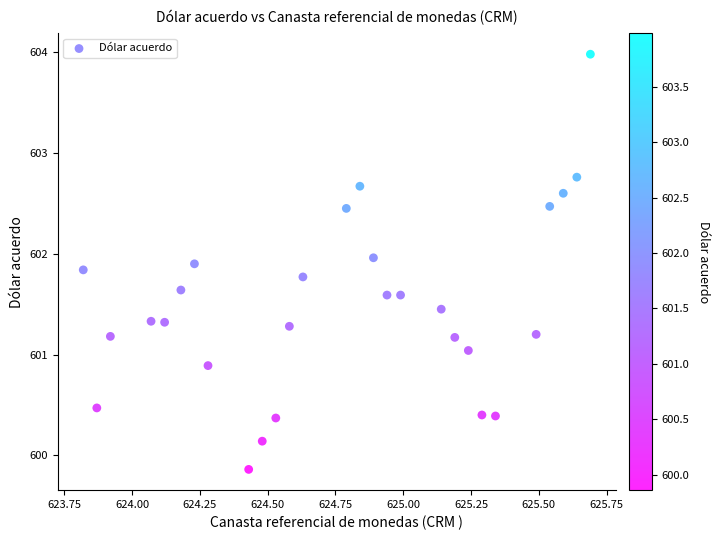

What is the range of Y values (max minus min)?

4.1